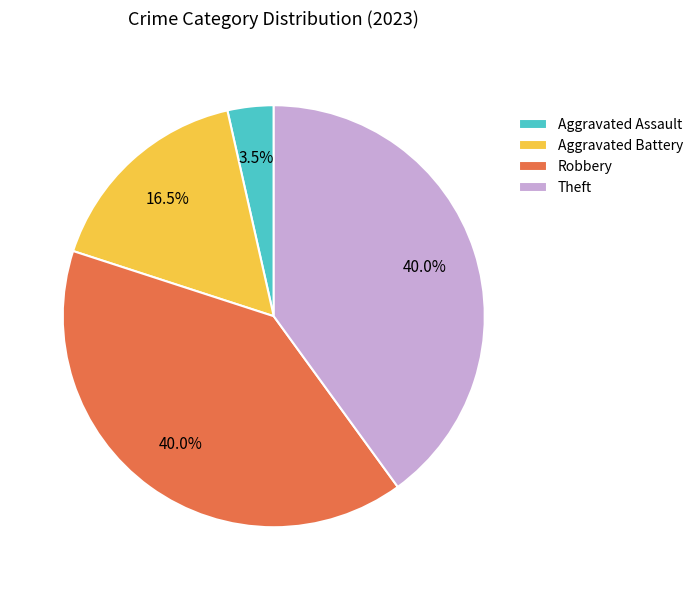

True or false: Robbery accounts for 54% of the total.

False